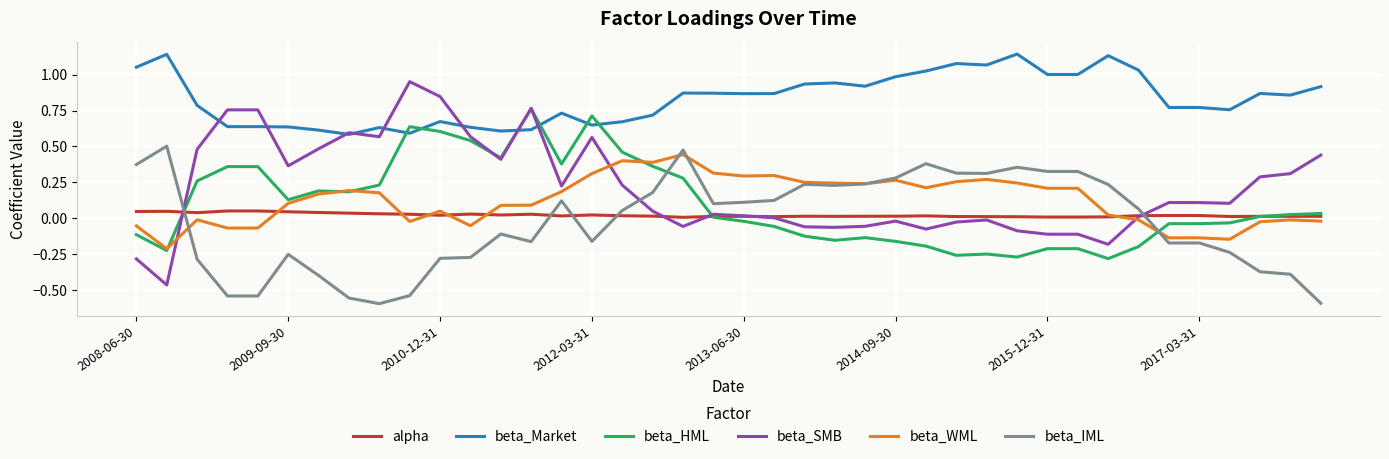

At how many categories does at least one series exceed 0?

40